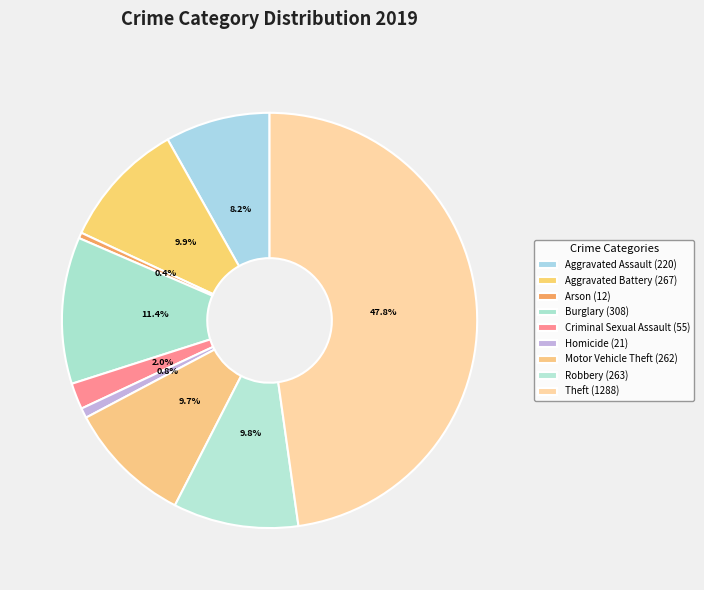

How many segments does this pie chart have?

9